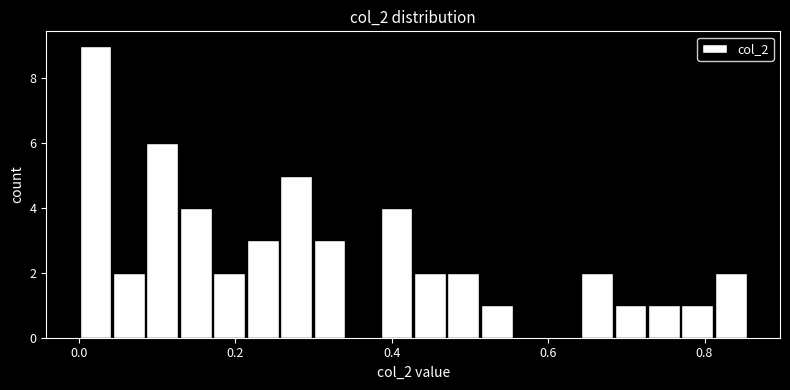

Around what value on the x-axis is the tallest bar? Give the approximate position of its centre, as read against the axis.

0.02